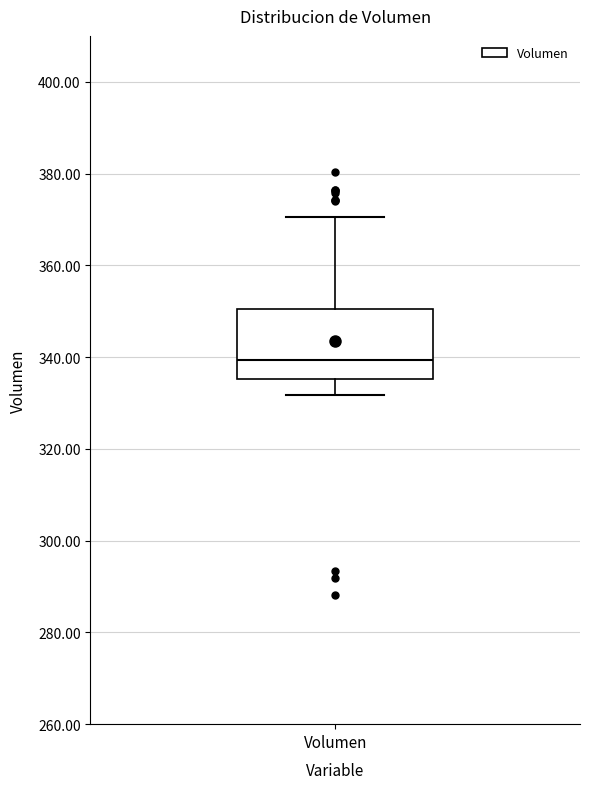

Where does the upper whisker of the box for Volumen end on the y-axis? The values are not printed on the chart, so give them approximately, as read against the axis.

370